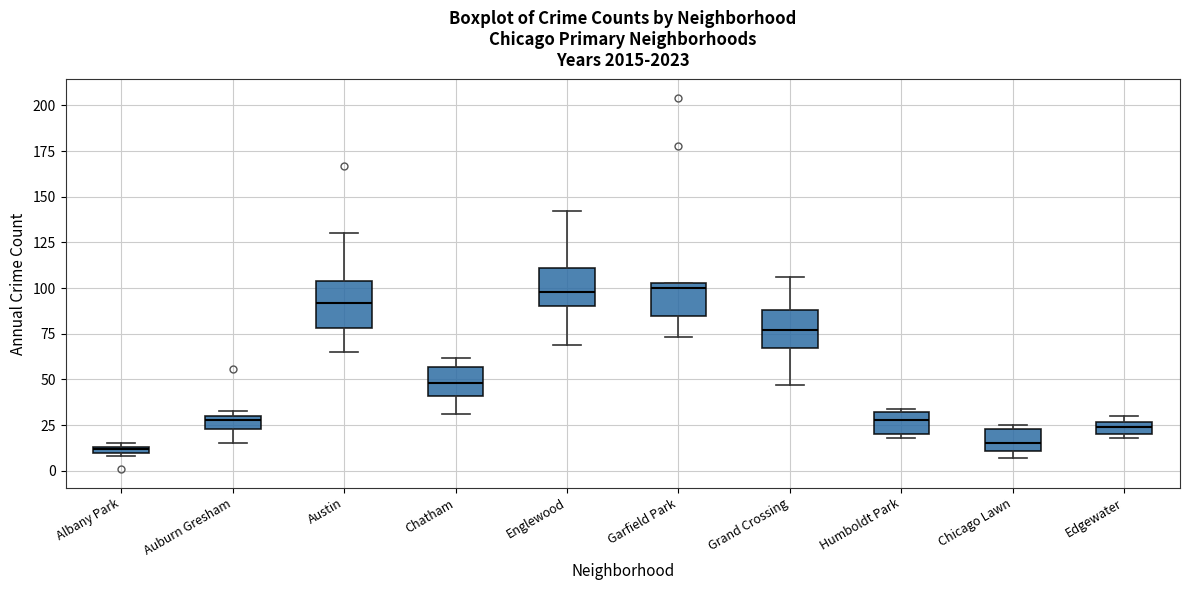

Where is the upper edge of the box for Garfield Park on the y-axis? The values are not printed on the chart, so give them approximately, as read against the axis.

105